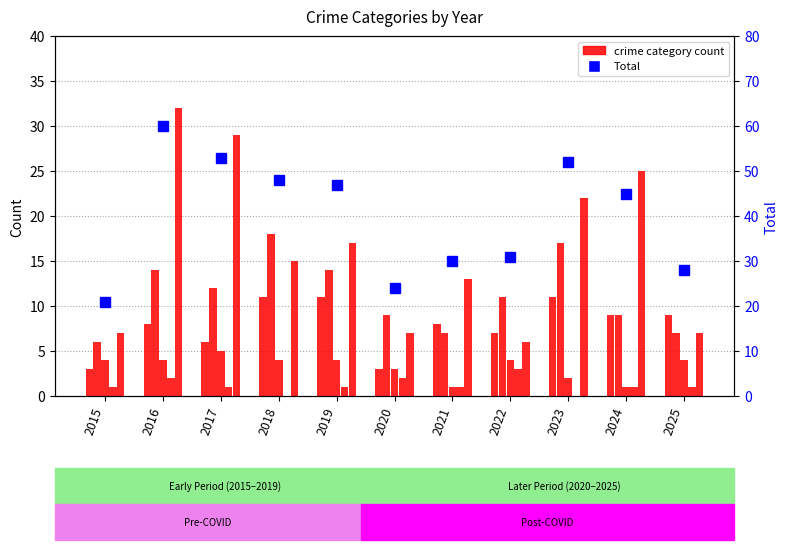

What is the sum of all Total values?

439